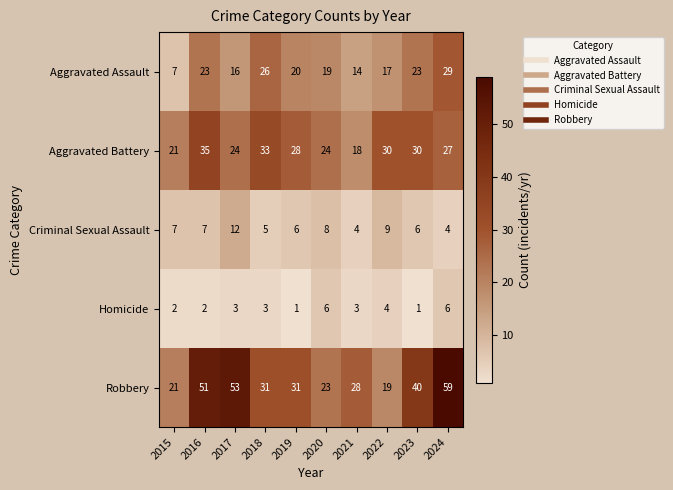

List the series in order of their peak value, highest first.

Robbery, Aggravated Battery, Aggravated Assault, Criminal Sexual Assault, Homicide